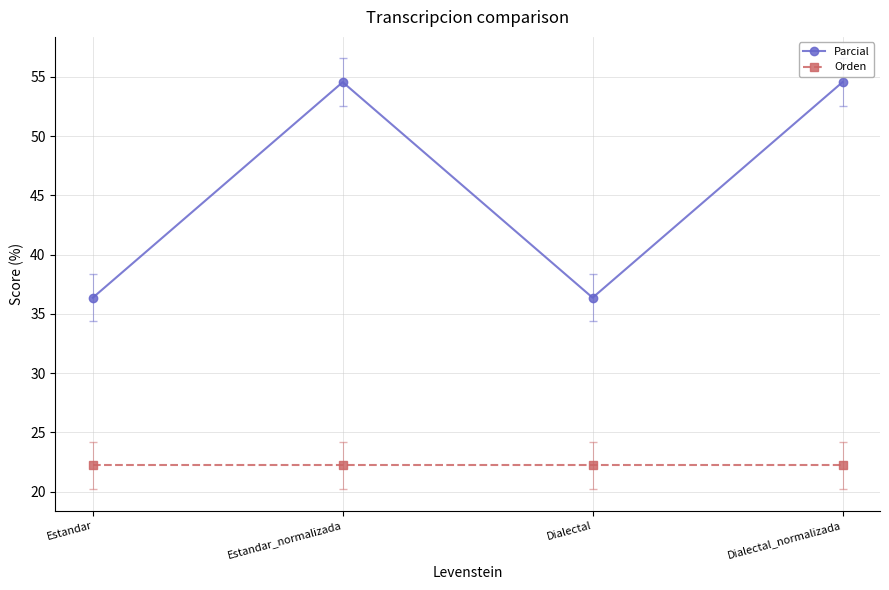

The value of Parcial at Estandar_normalizada is 22.1. True or false?

False